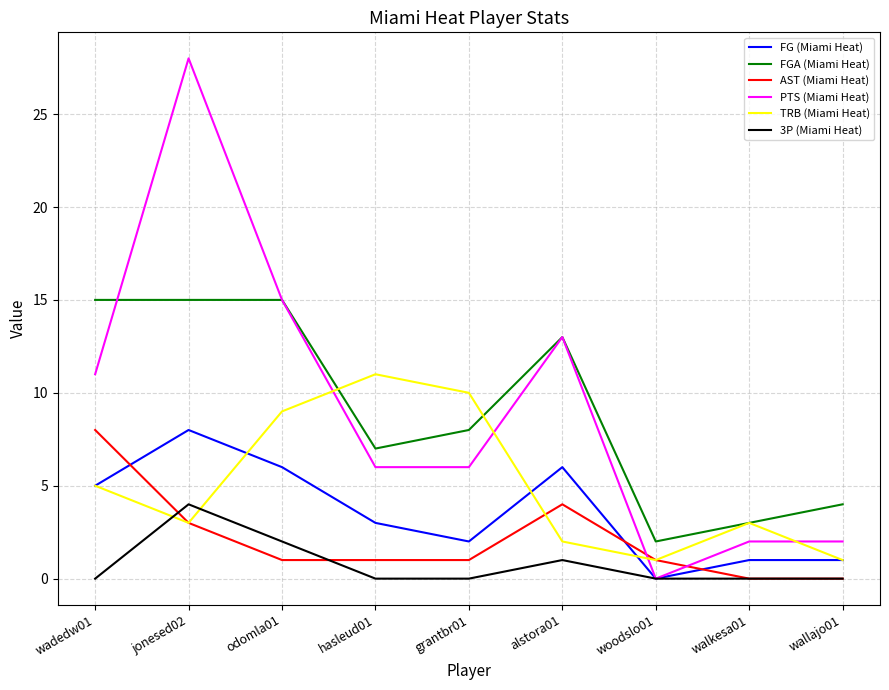

Which series has the largest range (max minus min)?

PTS (Miami Heat)